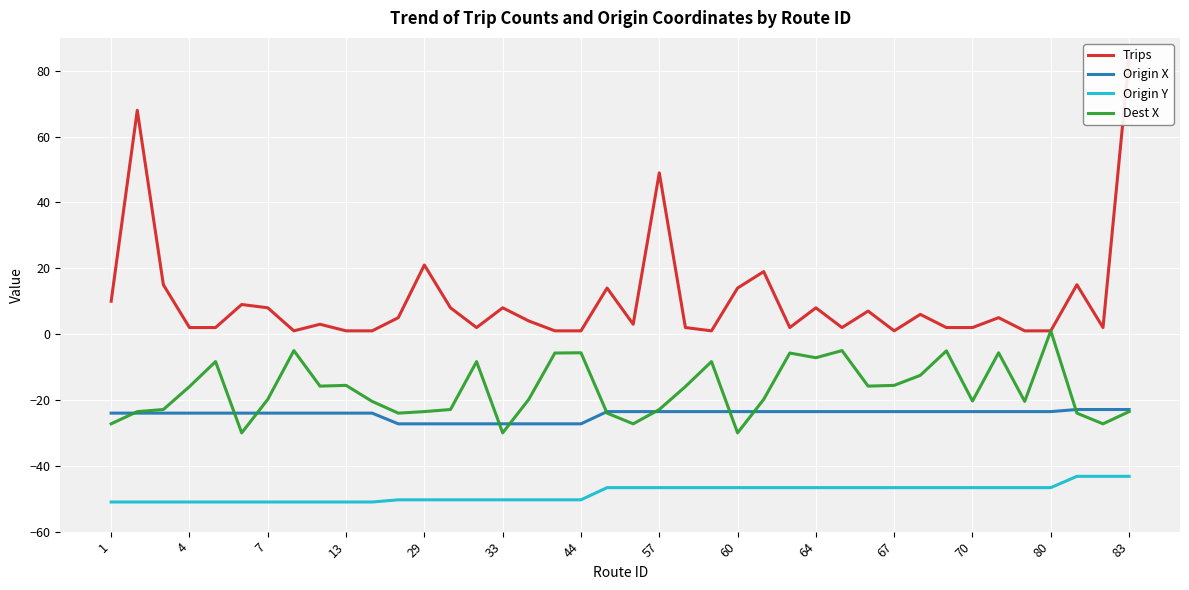

What is the average value of the Trips series?

10.2